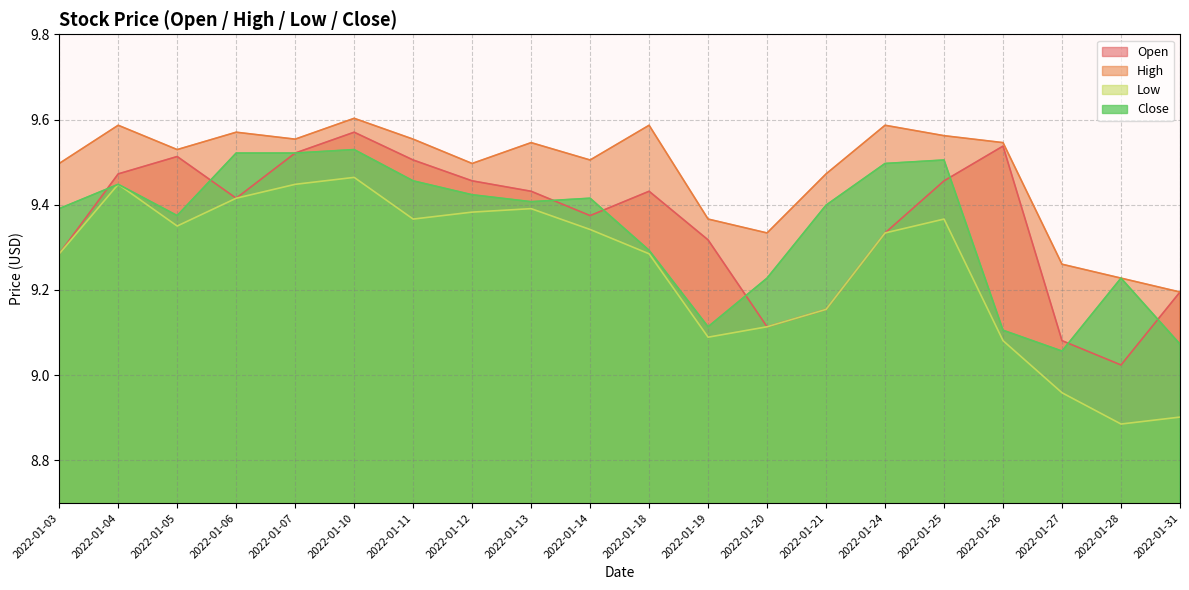

At which label does Close reach its minimum?

2022-01-27